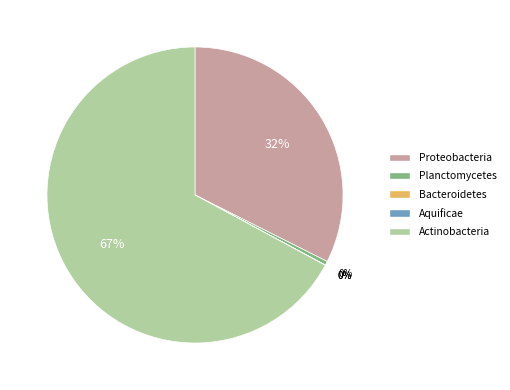

Which category has the biggest portion of the pie?

Actinobacteria